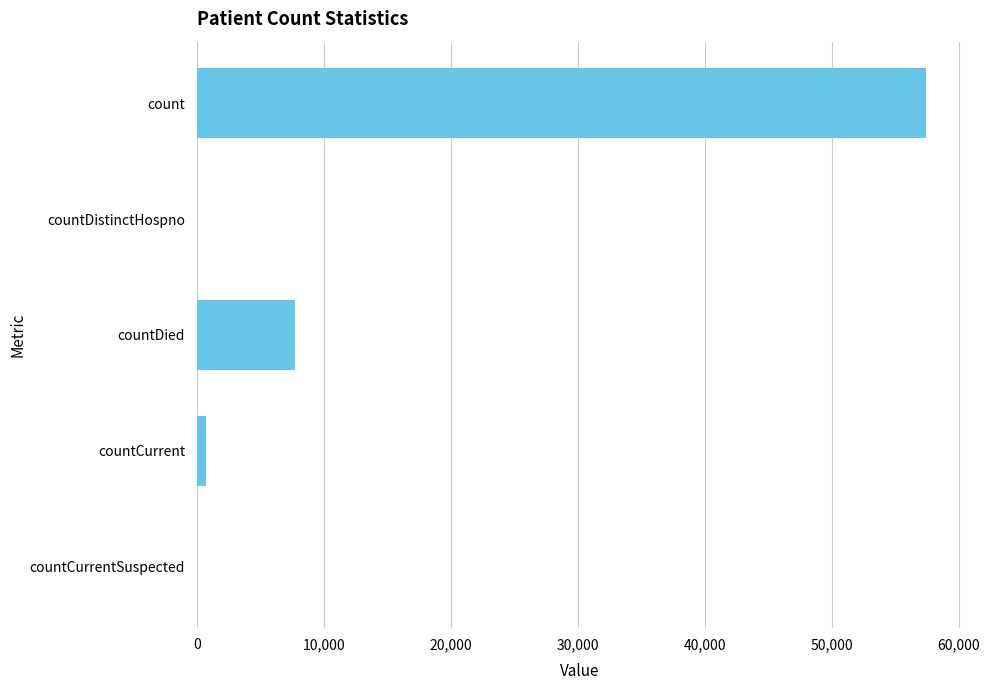

What is the sum of all values?

65931